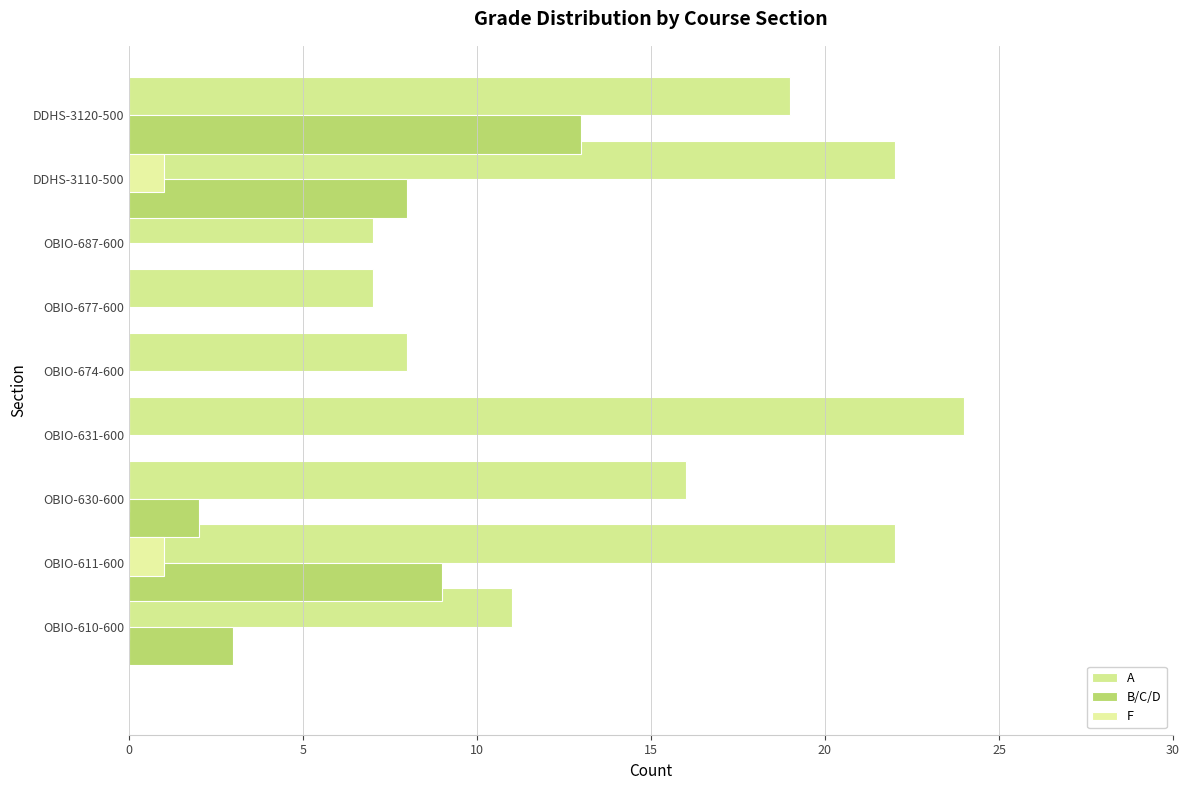

What is the lowest value of the A series?

7